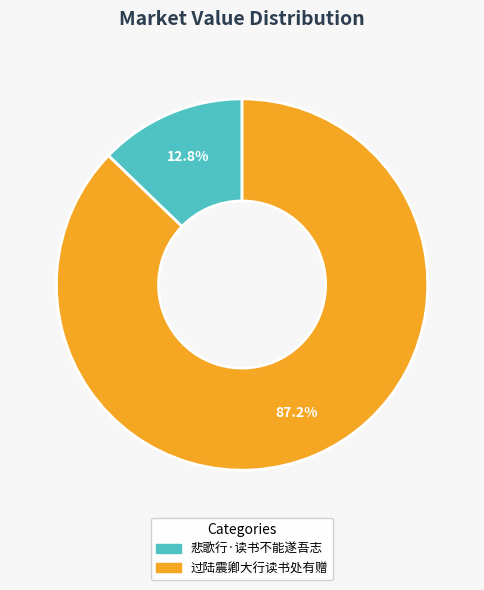

To the nearest percent, what is the difference between the 悲歌行·读书不能遂吾志 and 过陆震卿大行读书处有赠 slice percentages?

74%